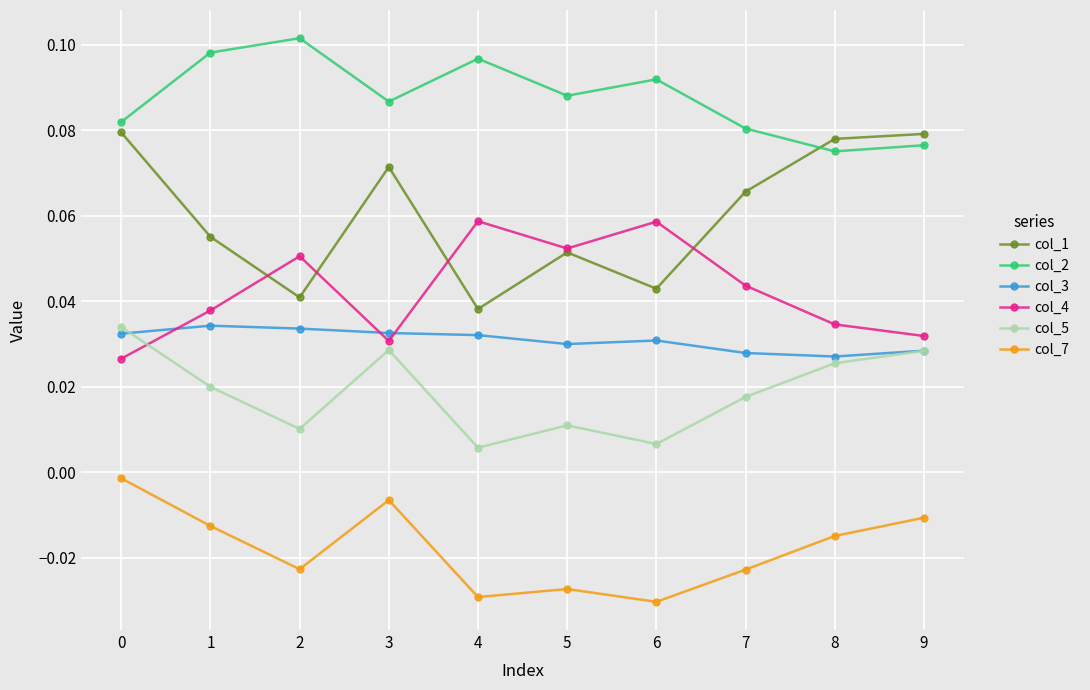

How many lines are shown in the chart?

6